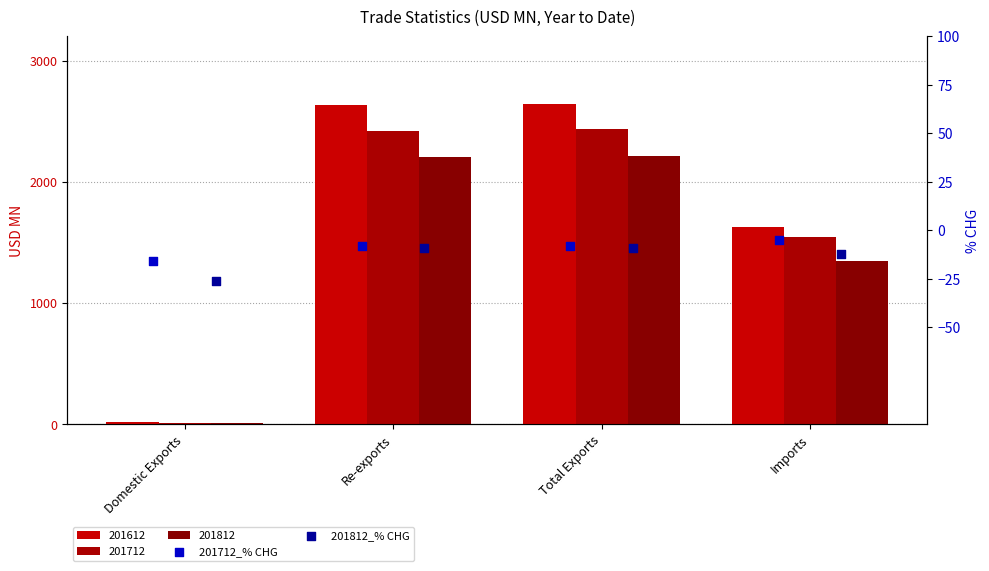

At how many categories does at least one series exceed -19?

4